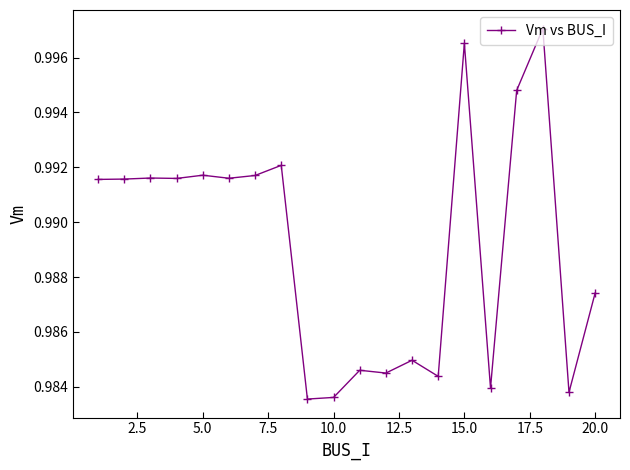

True or false: there are more than 0 points higher than both neighbors.

True